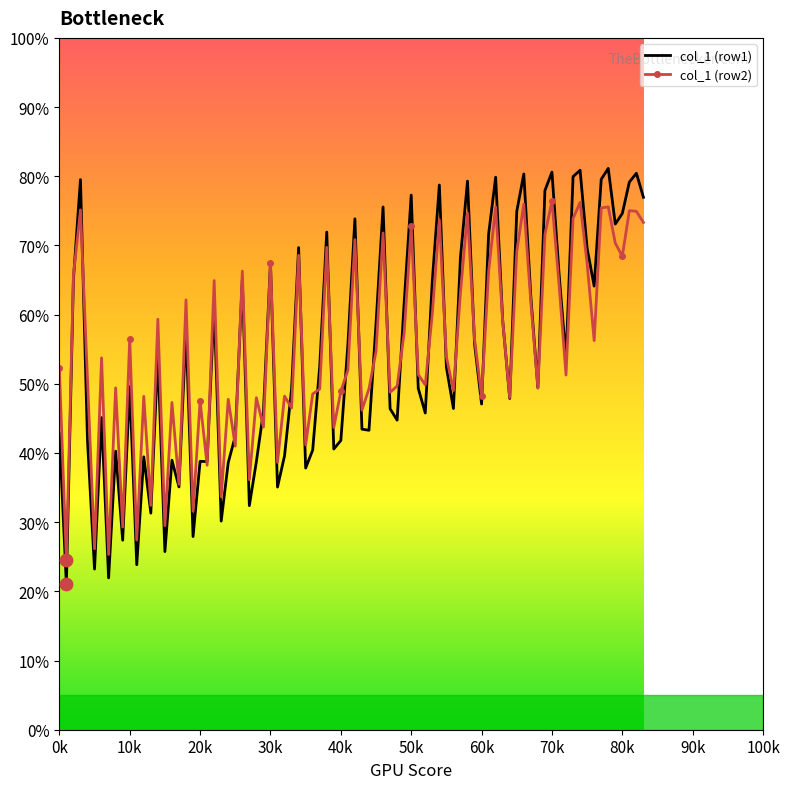

At how many categories does at least one series exceed 67?

26